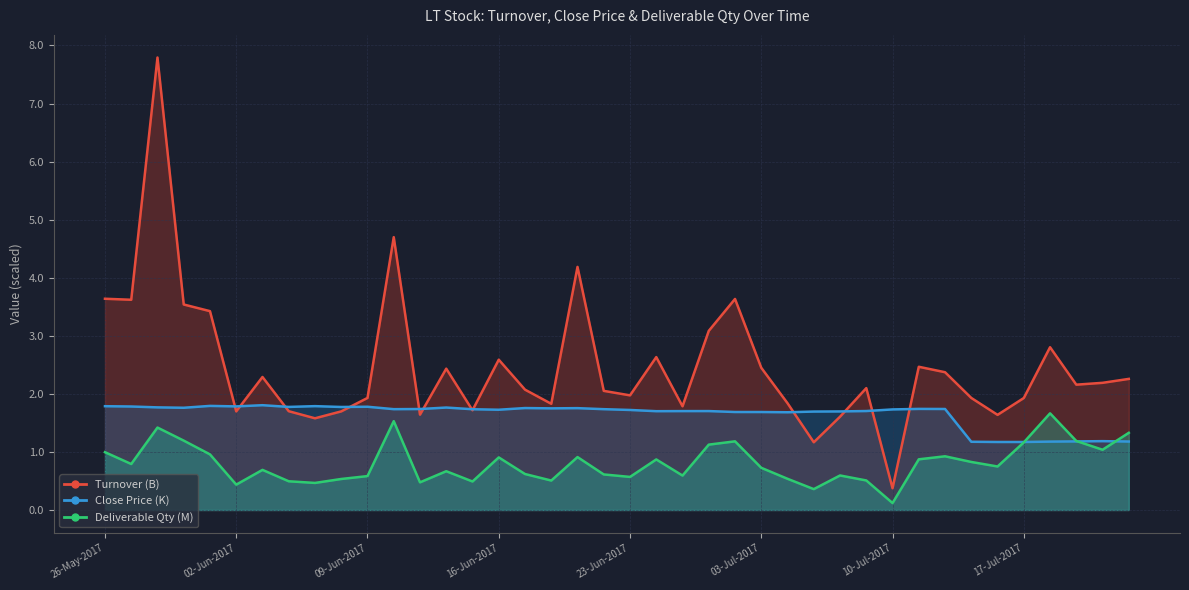

What are all the series names shown in the legend?

Turnover, Close Price, Deliverable Qty